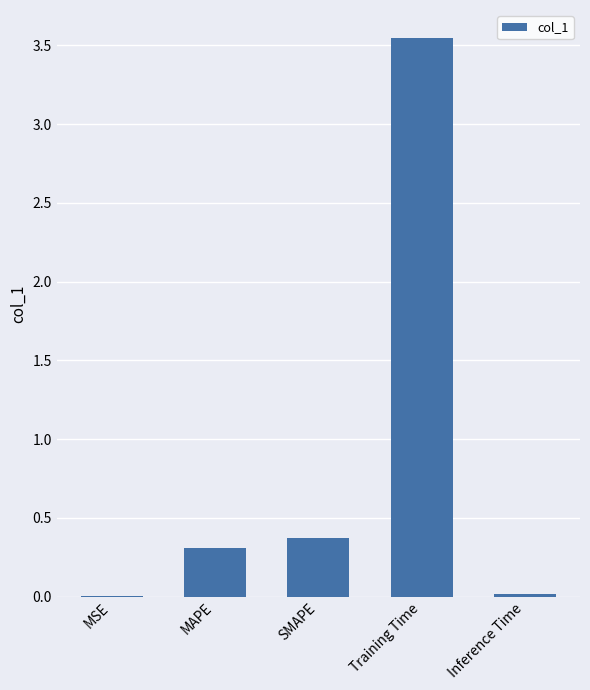

At which category does the chart reach its peak across all series?

Training Time